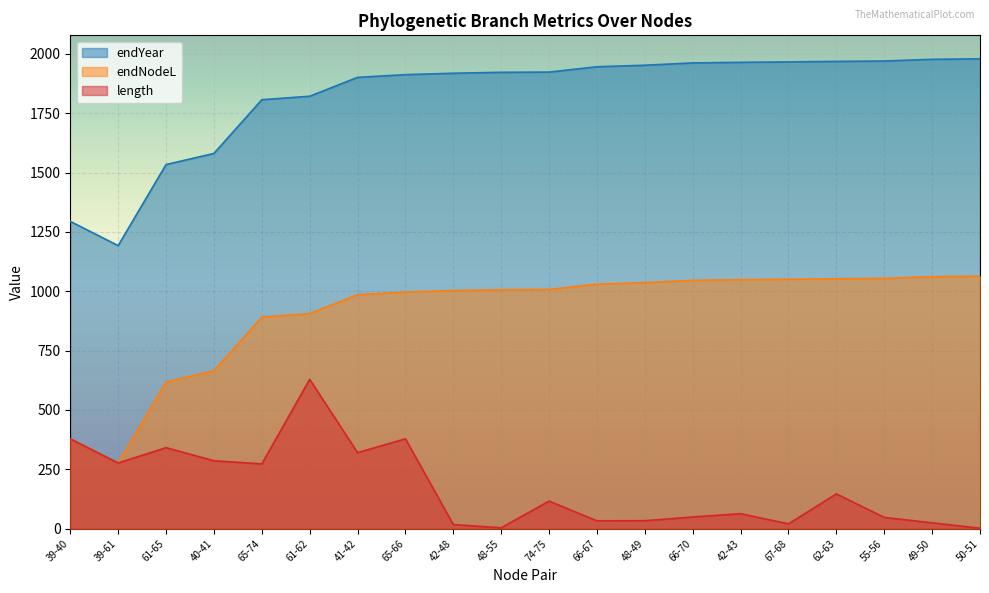

At 55-56, list the series in order from largest to smallest.

endYear, endNodeL, length